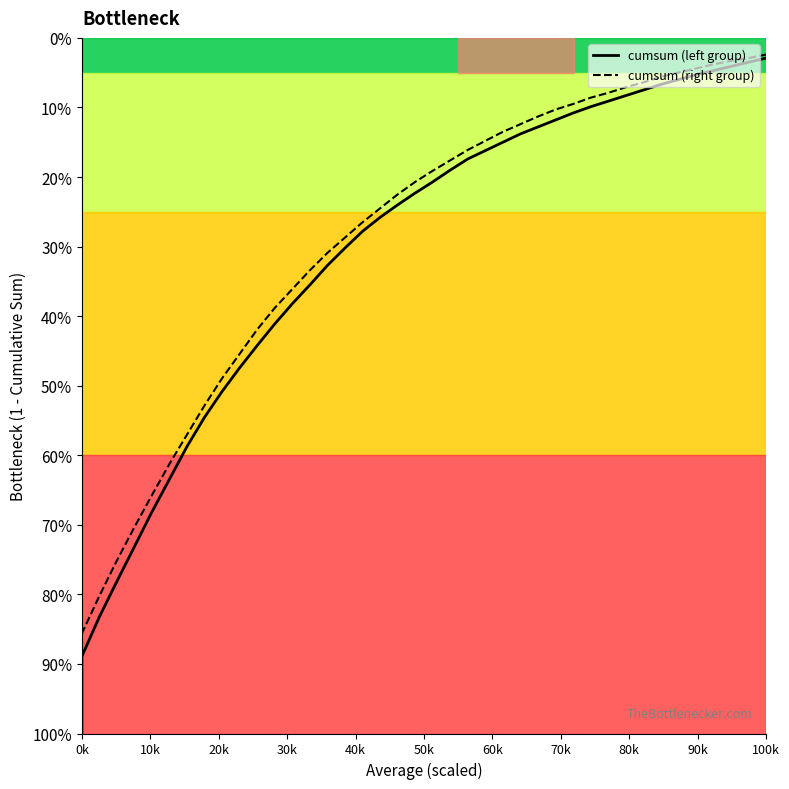

Does the chart display data point markers on the line(s)?

No